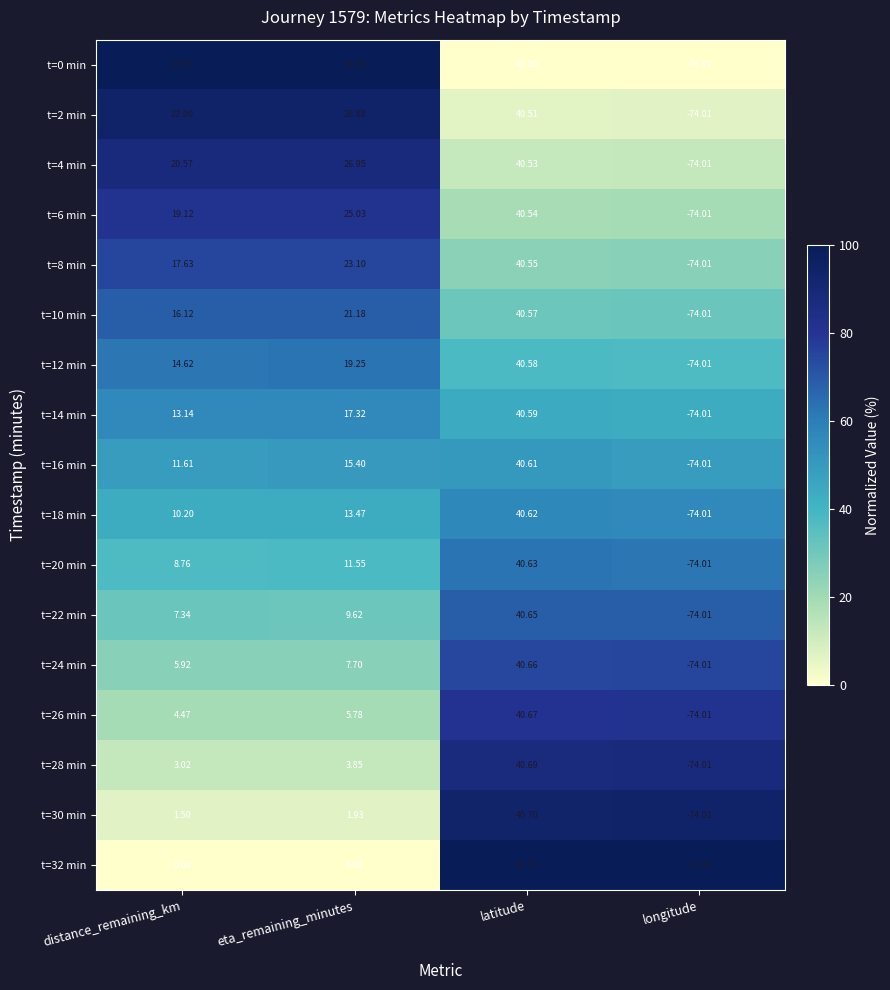

Which category has the highest value across all series?

latitude